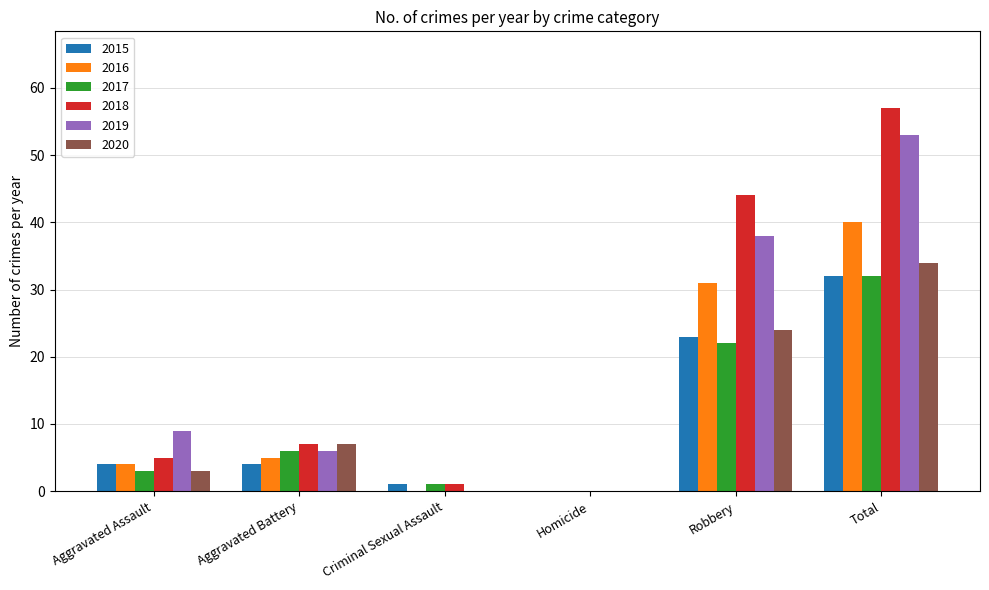

Which series has the widest spread of values?

2018